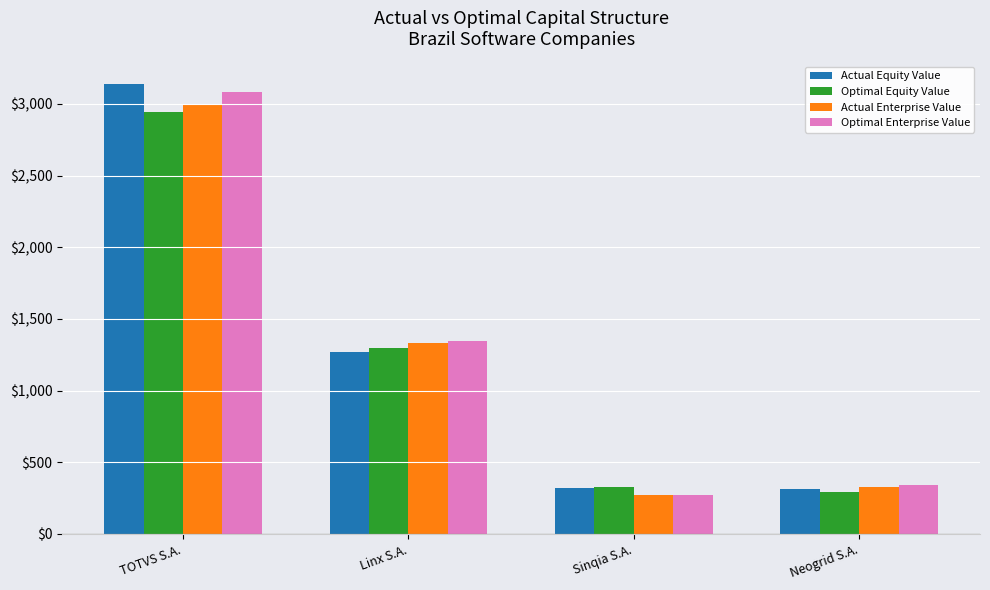

What are all the series names shown in the legend?

Actual Equity Value, Optimal Equity Value, Actual Enterprise Value, Optimal Enterprise Value